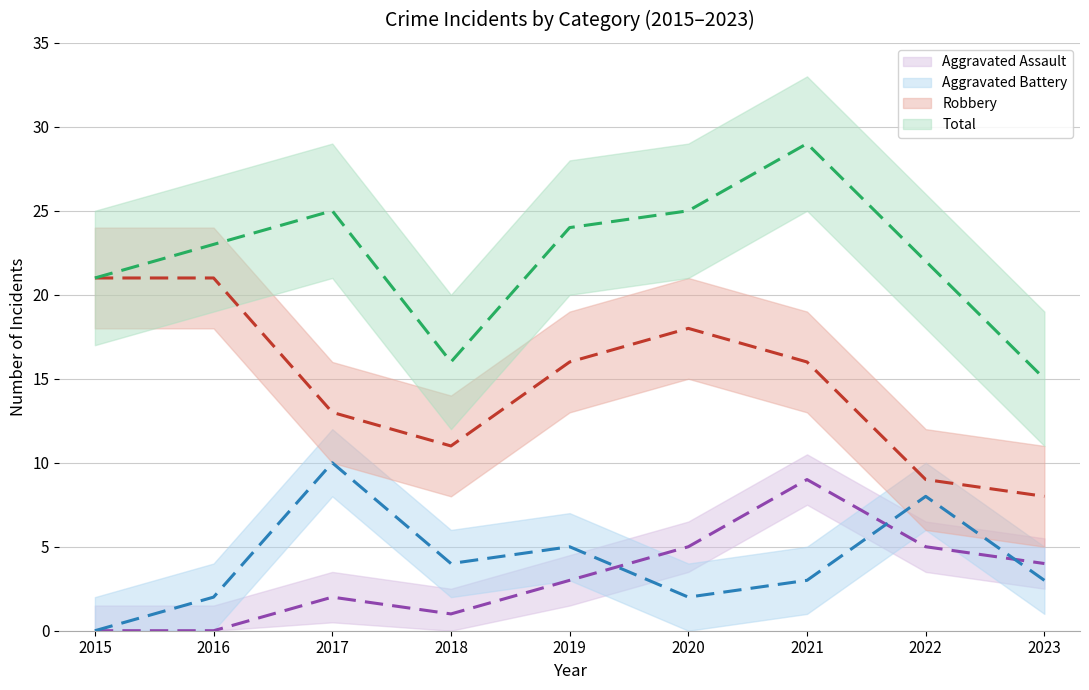

What is the sum of all Aggravated Battery values?

37